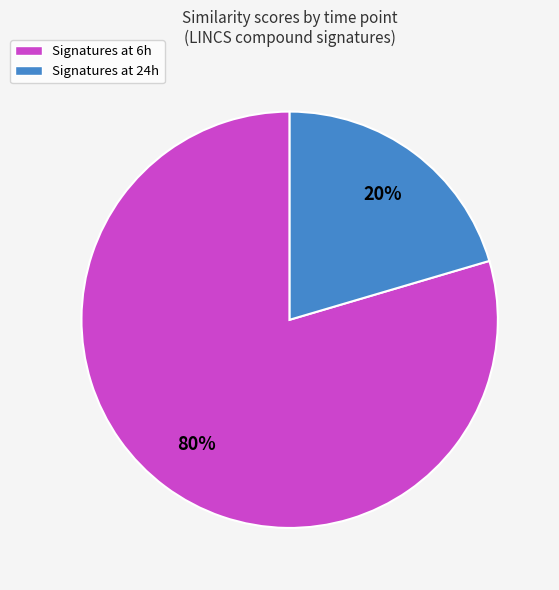

Count the number of slices in the pie.

2